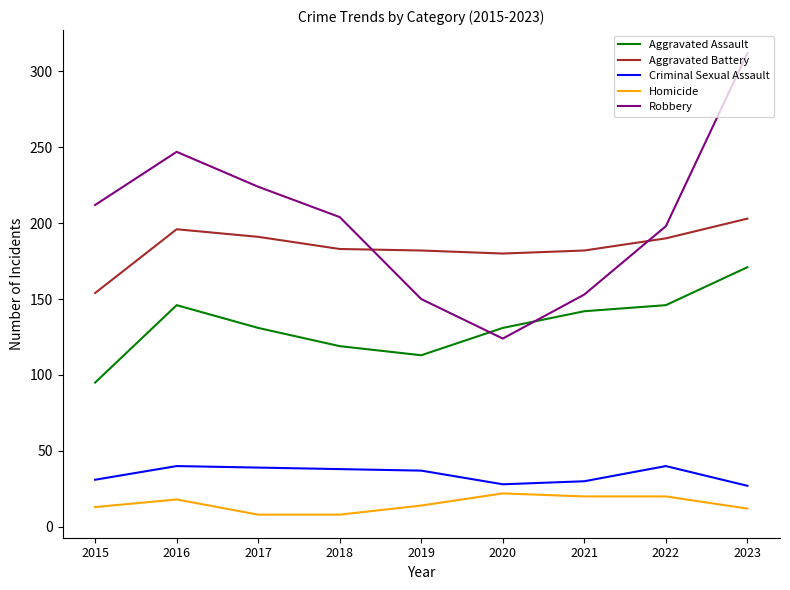

What is the minimum value shown in the chart?

8